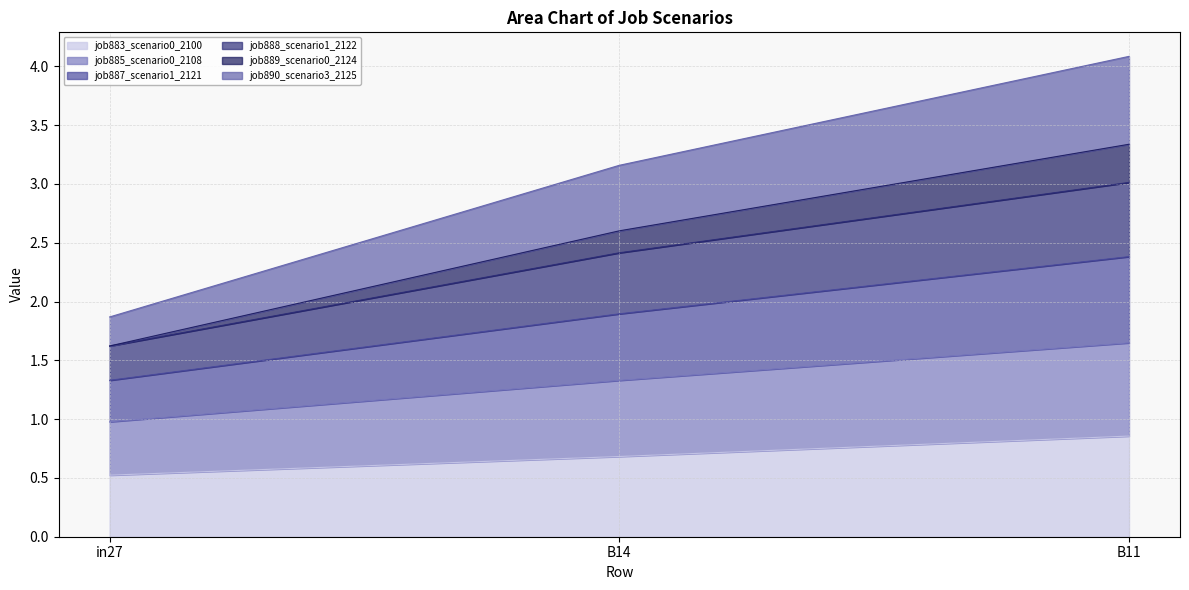

Which category has the highest value in the job883_scenario0_2100 series?

B11